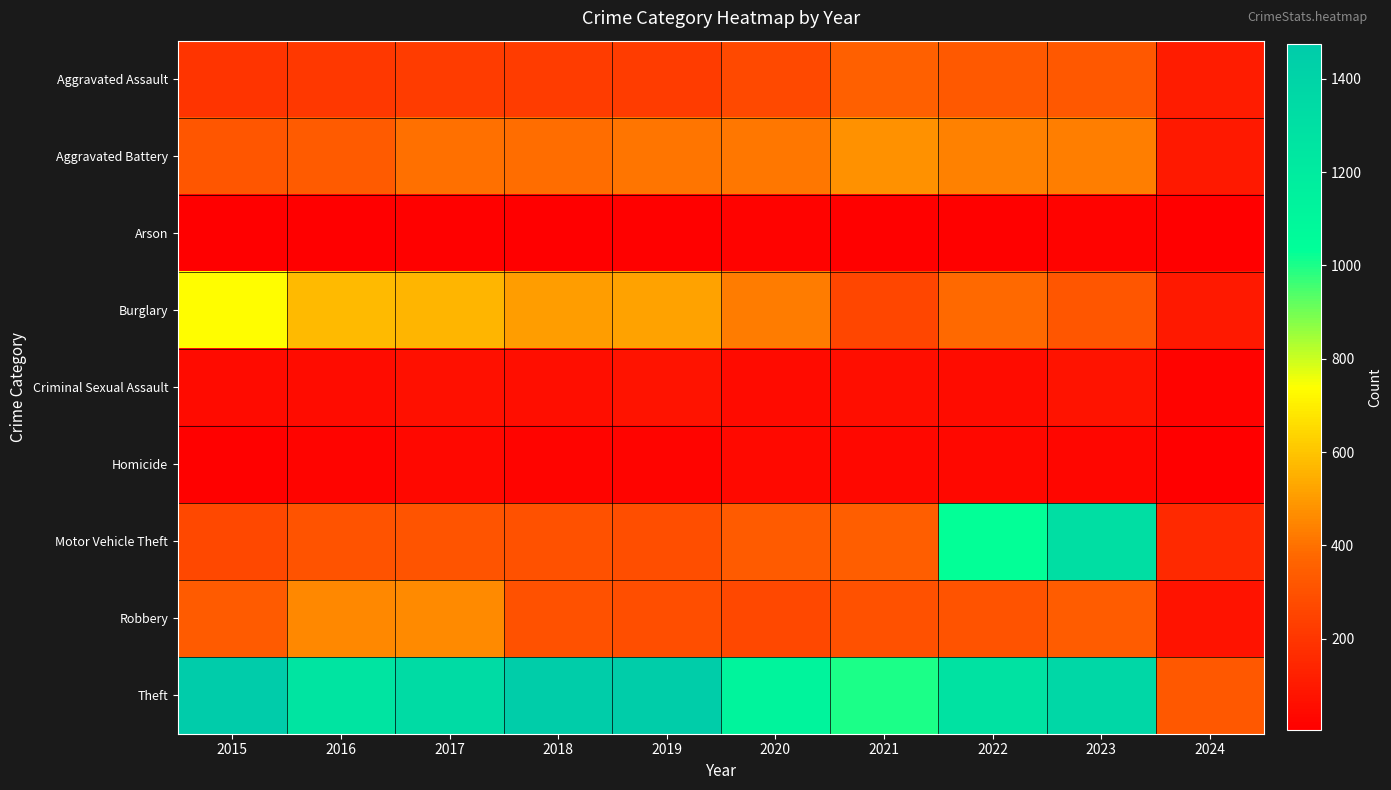

At how many categories does at least one series exceed 950?

9